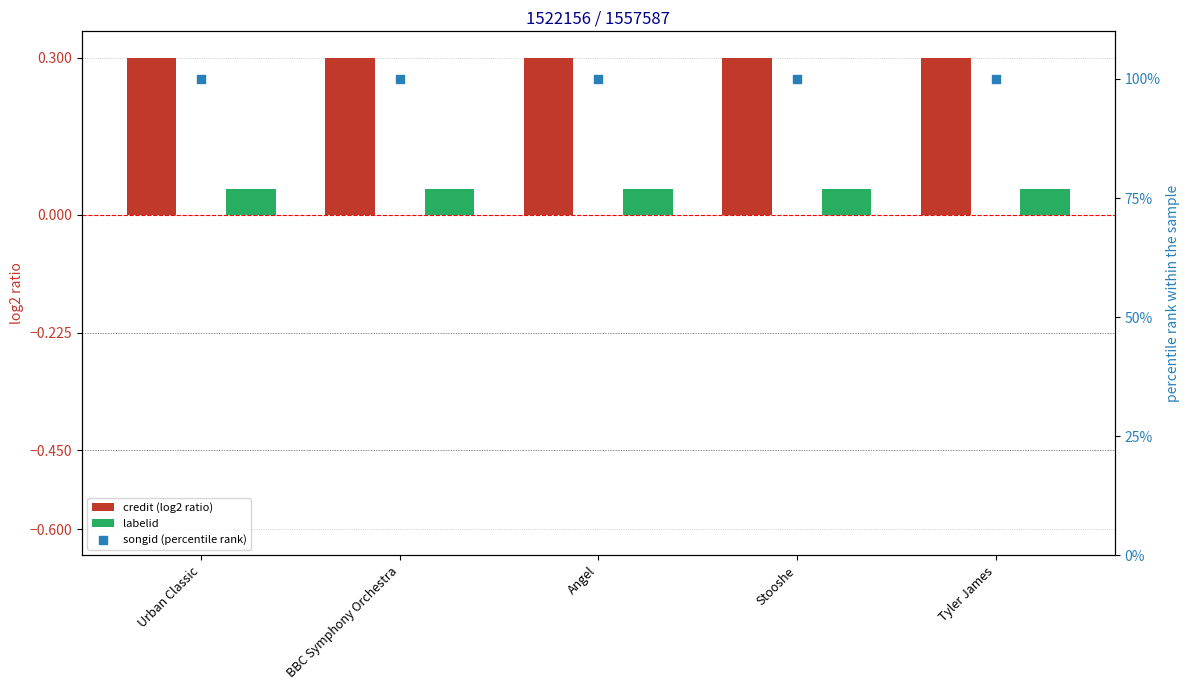

Which series has the largest Y range (max minus min)?

credit (log2 ratio)